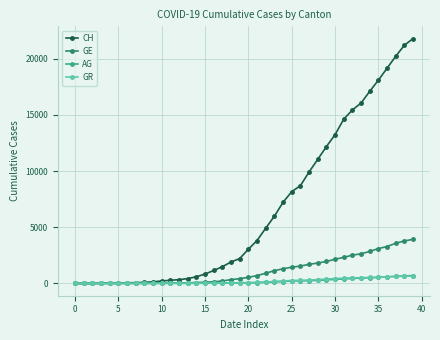

What is the maximum value shown in the chart?

21804